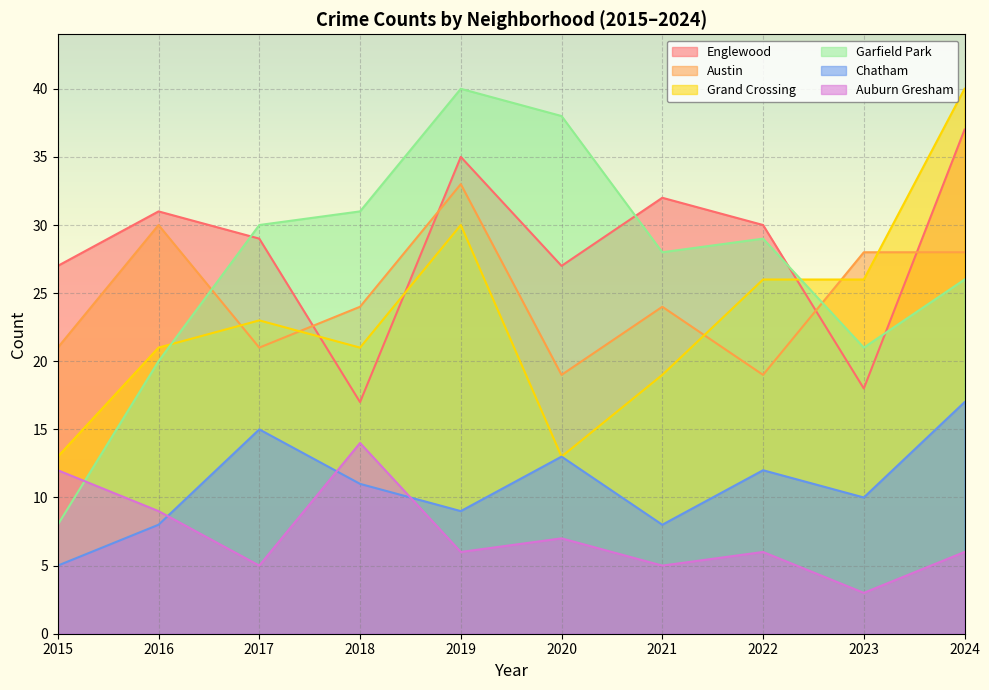

What is the difference between the highest and lowest values at 2023?

25